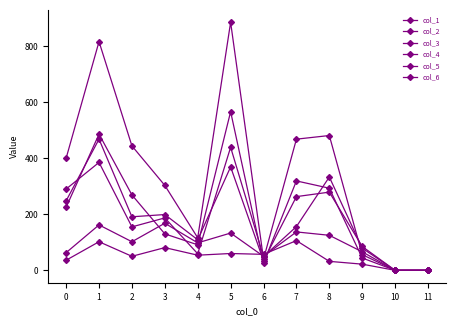

Count the number of data series in this chart.

6